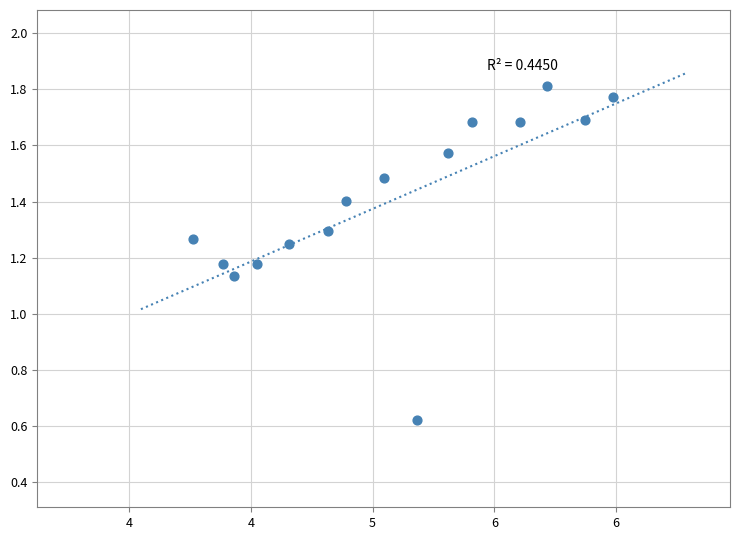

What is the range of X values (max minus min)?

1.7